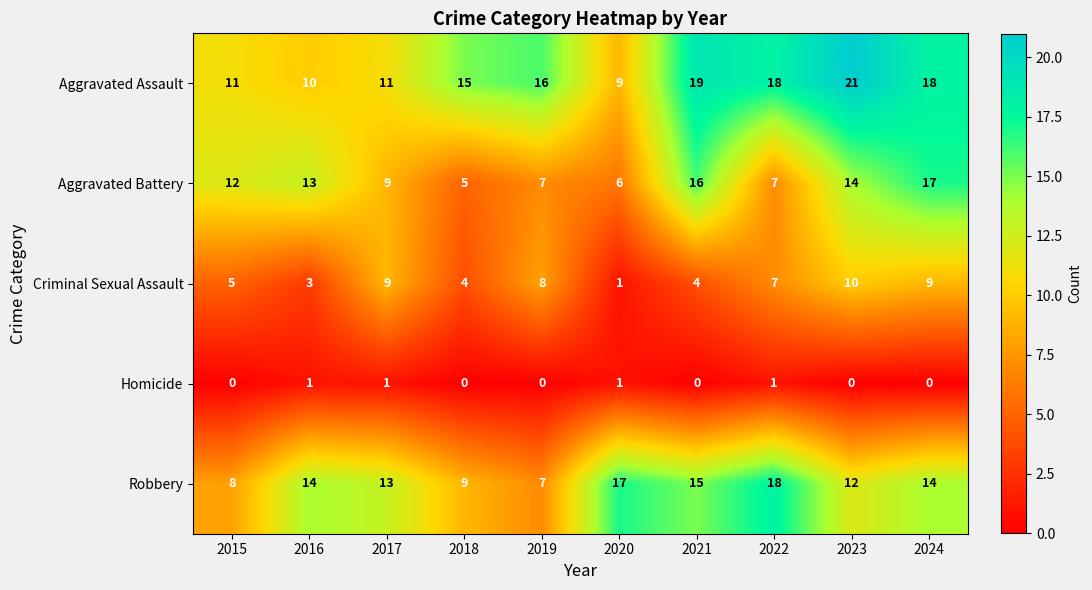

True or false: Criminal Sexual Assault has a value of 3 at 2016.

True